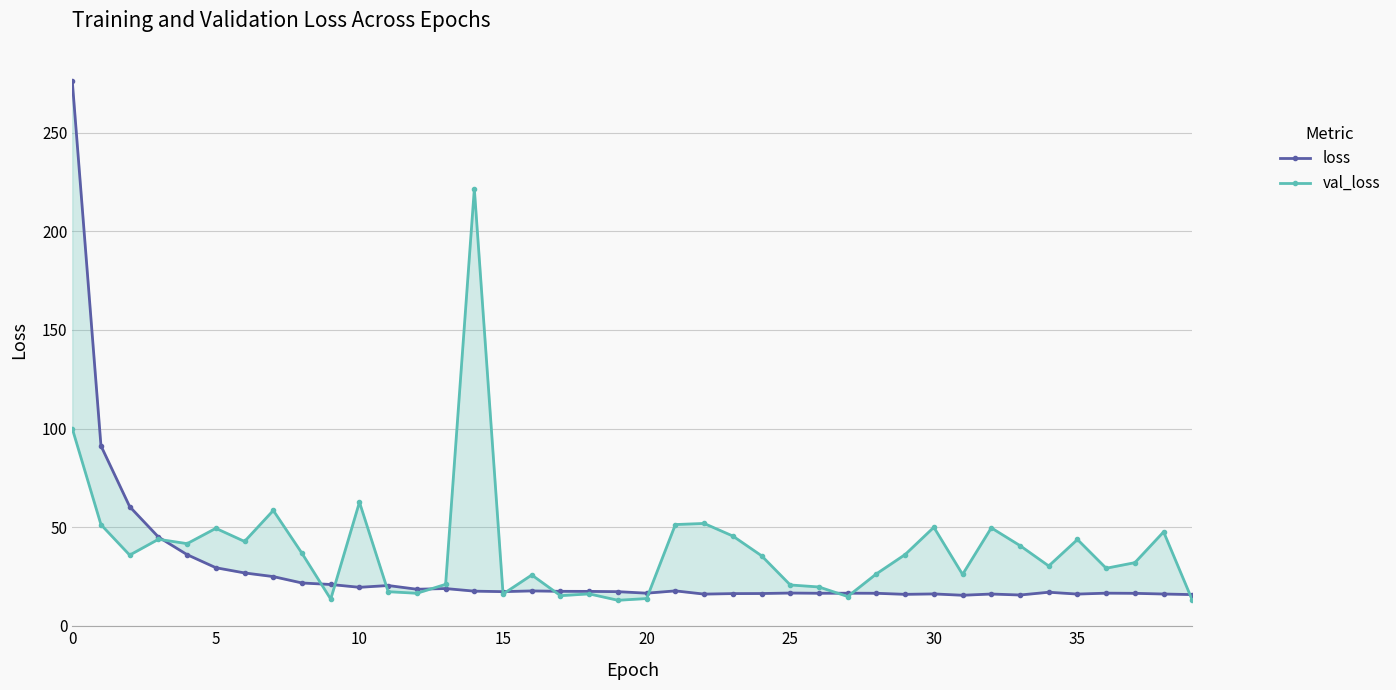

Which series ends up on top after the final intersection of val_loss and loss?

loss